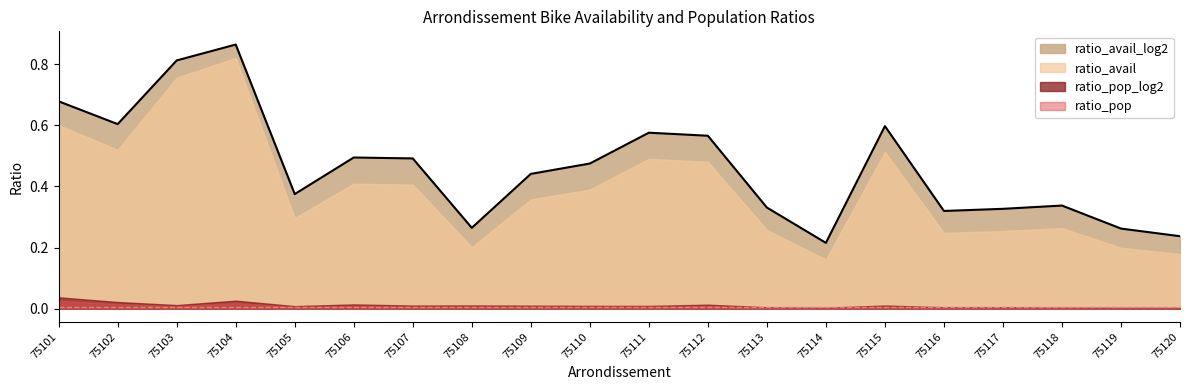

Between 75110 and 75115, which series saw the biggest shift?

ratio_avail